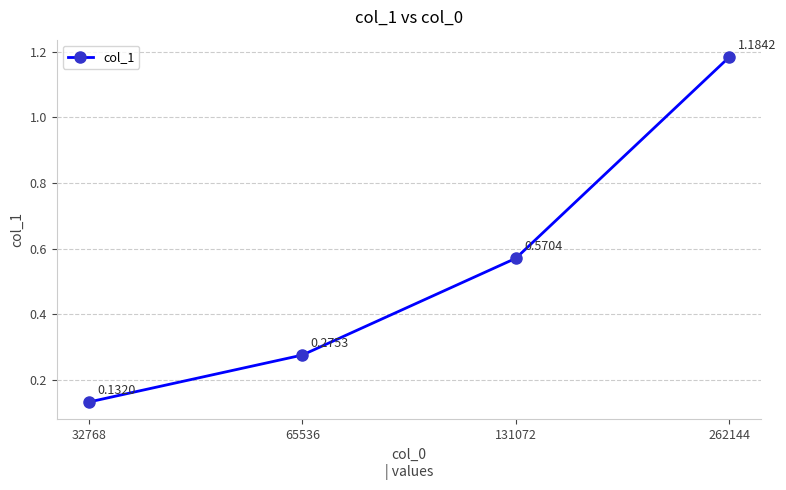

Between 262144 and 65536, which is larger?

262144